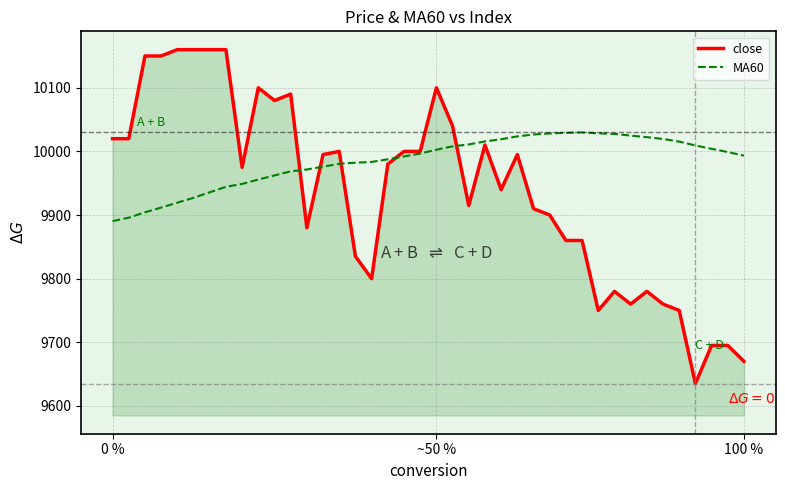

How many distinct data groups are displayed?

2